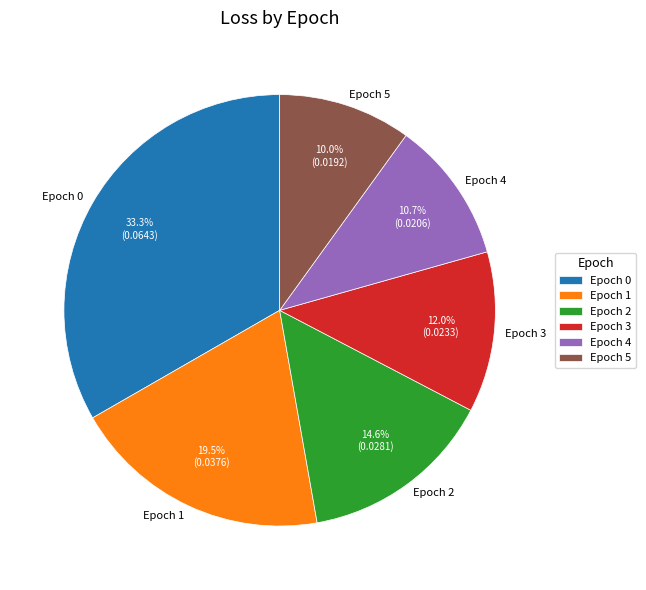

Is it true that Epoch 5 is 10% of the pie?

True